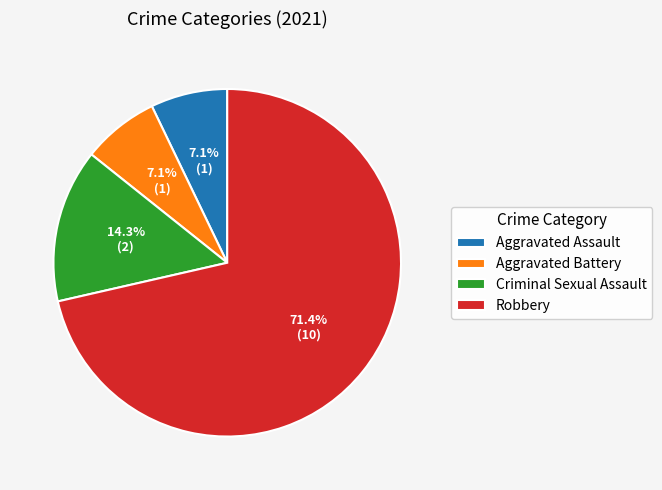

True or false: Aggravated Battery accounts for 7% of the total.

True